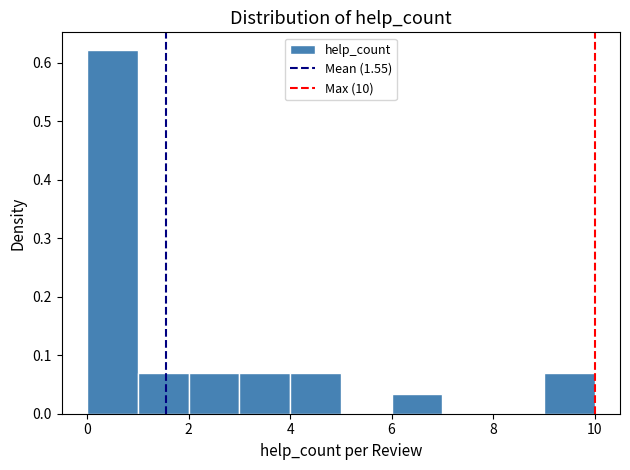

Reading left to right, transcribe this chart: for each bar, give the range it covers on the x-axis and its height. The values are not printed on the chart, so give them approximately, as read against the axis.

0 to 1: 0.62
1 to 2: 0.07
2 to 3: 0.07
3 to 4: 0.07
4 to 5: 0.07
5 to 6: 0
6 to 7: 0.03
7 to 8: 0
8 to 9: 0
9 to 10: 0.07